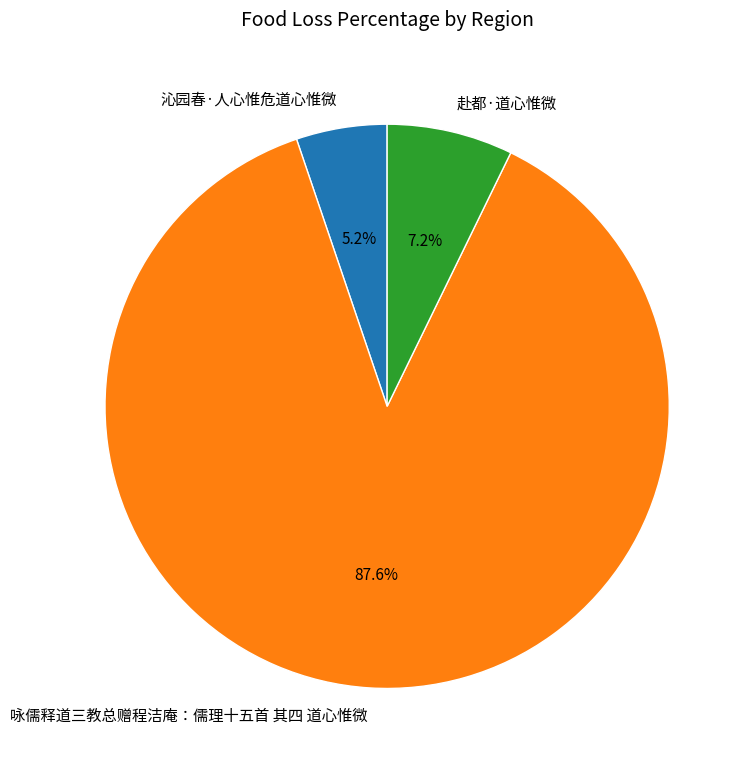

Is there any slice that represents more than half of the pie?

Yes